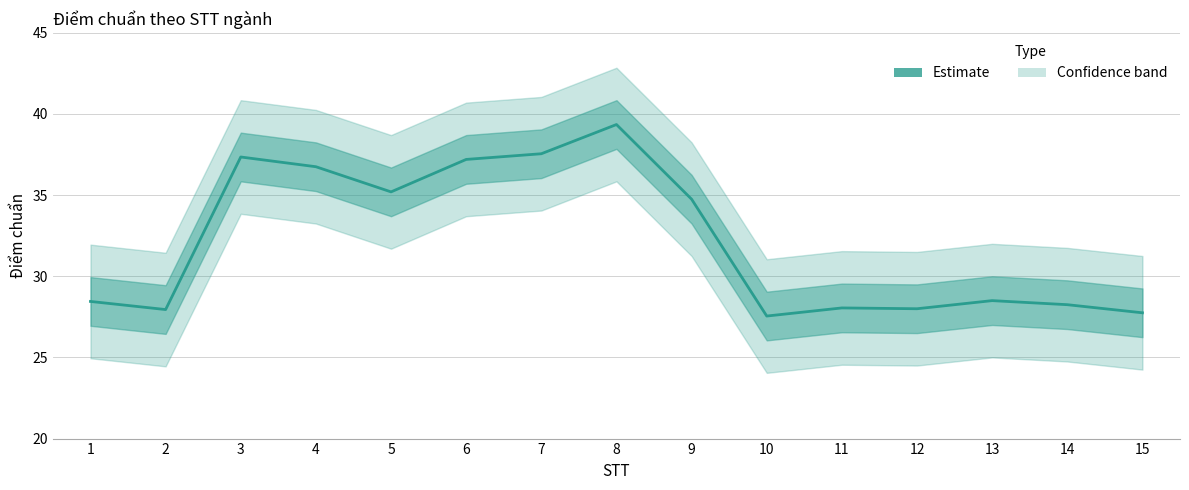

Reading left to right, list all the values displayed in this chart.

28.4	27.9	37.4	36.8	35.2	37.2	37.5	39.4	34.8	27.6	28.1	28.0	28.5	28.2	27.8